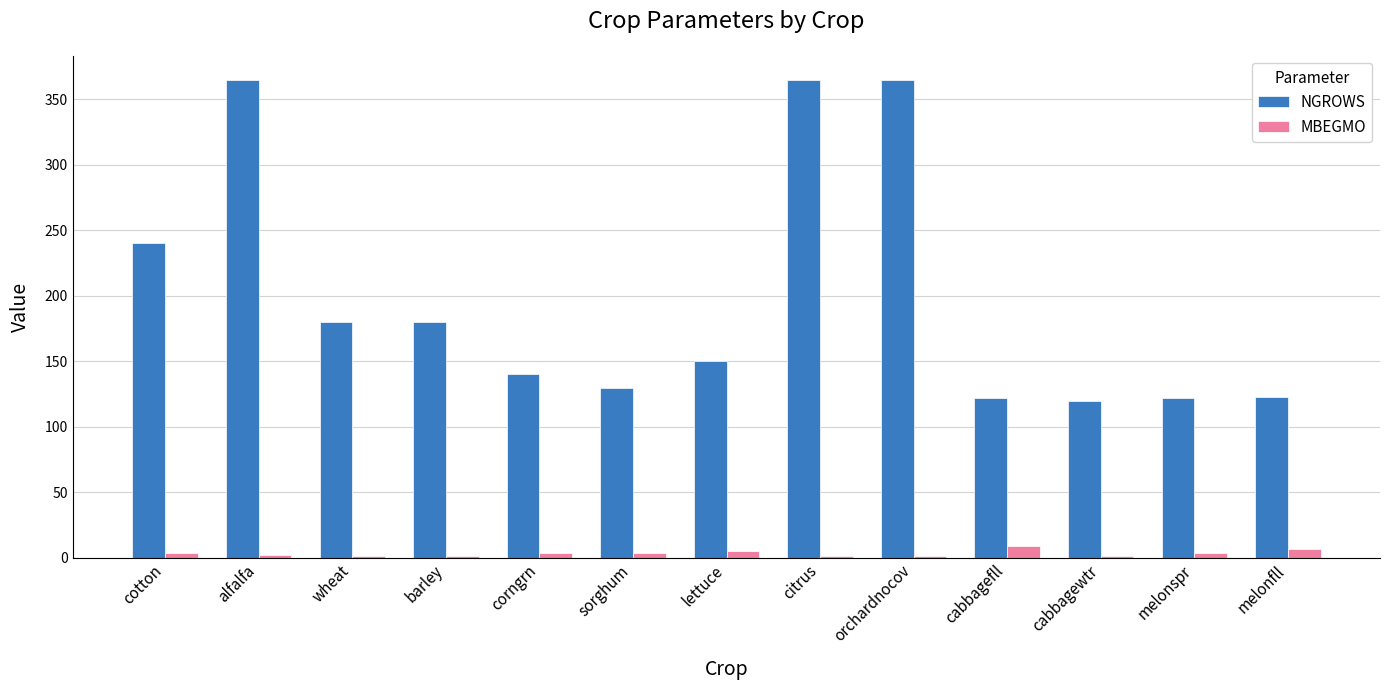

Is the value of MBEGMO at sorghum greater than the value of NGROWS at barley?

No